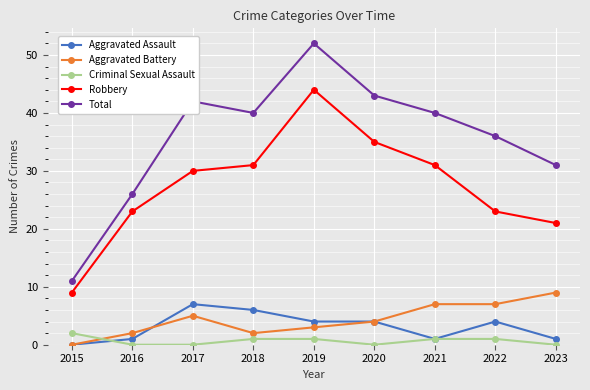

What are all the series names shown in the legend?

Aggravated Assault, Aggravated Battery, Criminal Sexual Assault, Robbery, Total